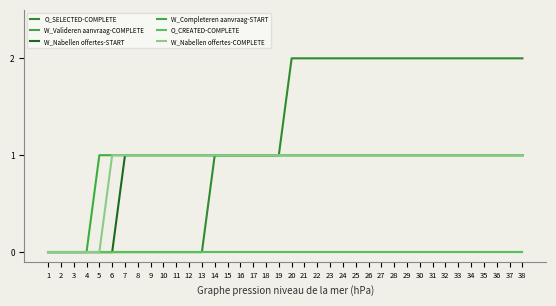

What is the sum of all O_SELECTED-COMPLETE values?

44